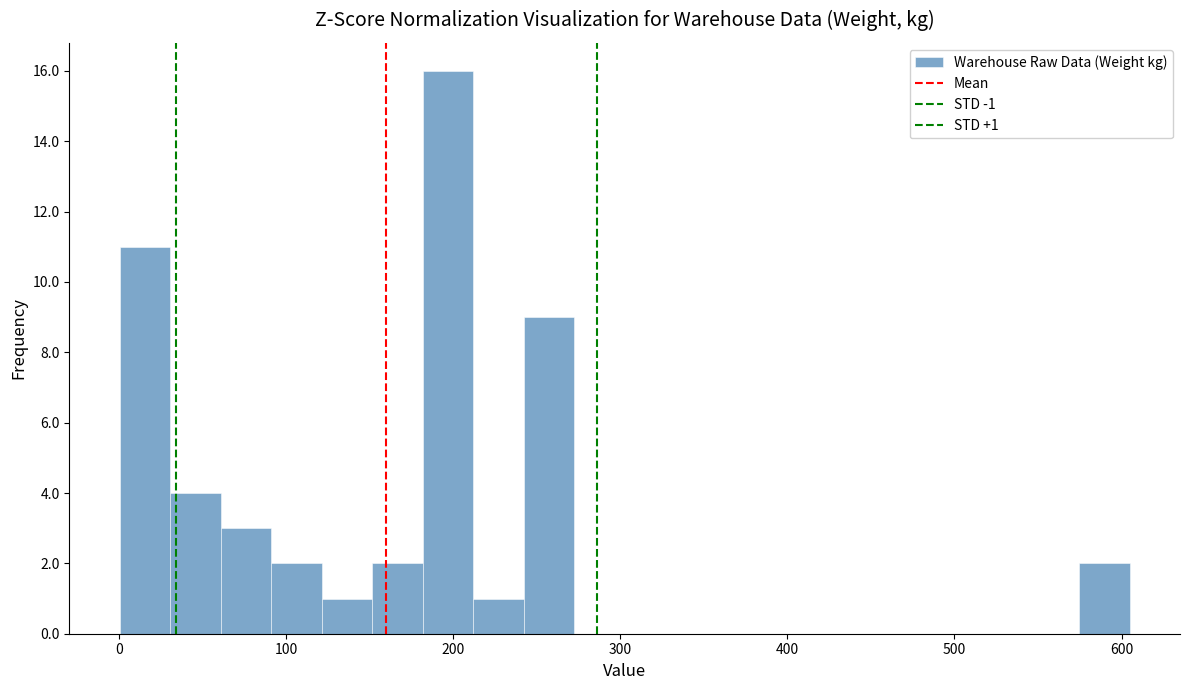

Read against the x-axis, roughly where is the centre of the tallest bar?

200